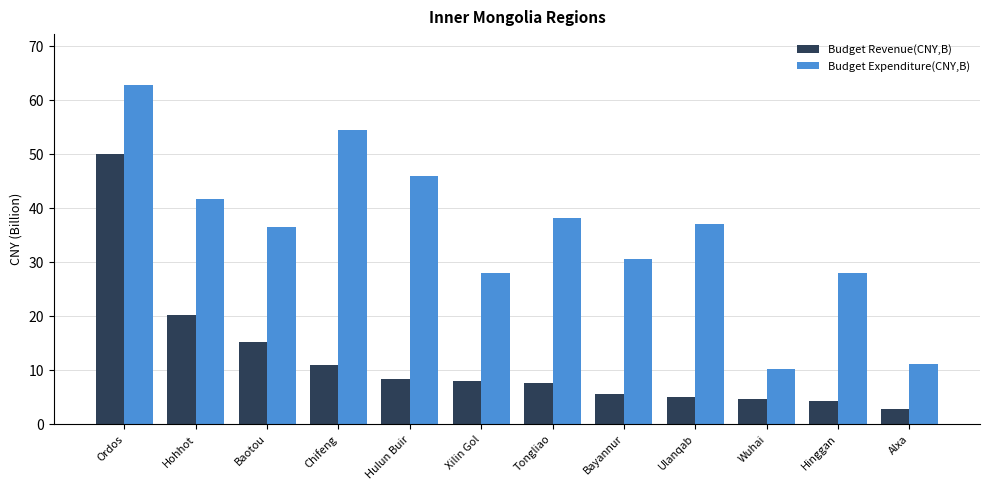

What is the maximum value for Budget Revenue(CNY,B)?

50.1